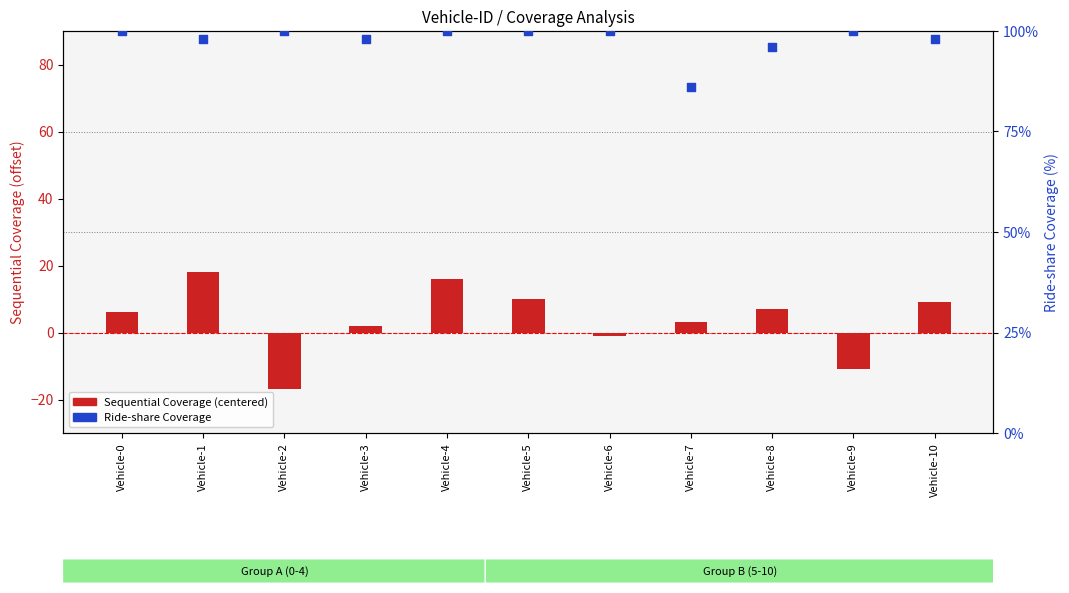

At which category is the sum across all series the highest?

Vehicle-1